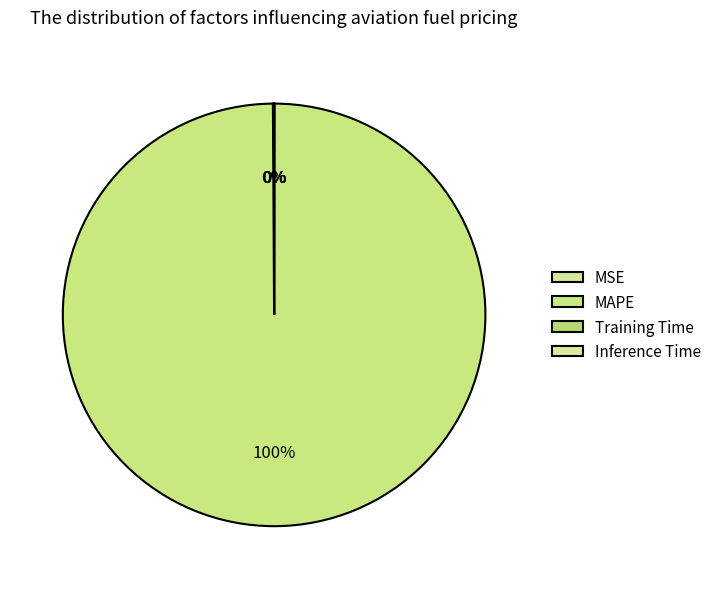

Which category accounts for the majority?

MAPE